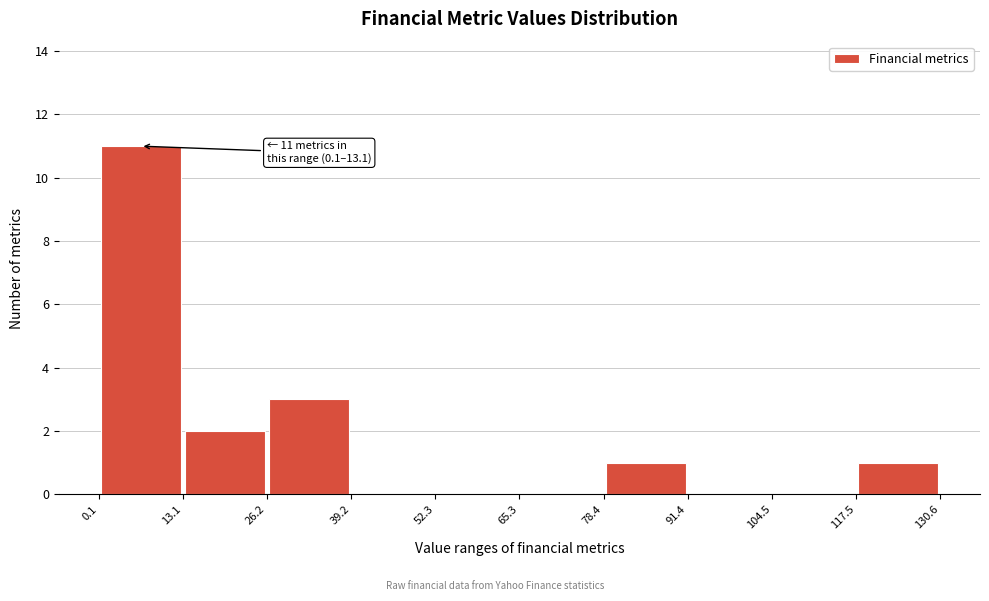

Over which range of the x-axis is the bar tallest?

0.1 to 13.1